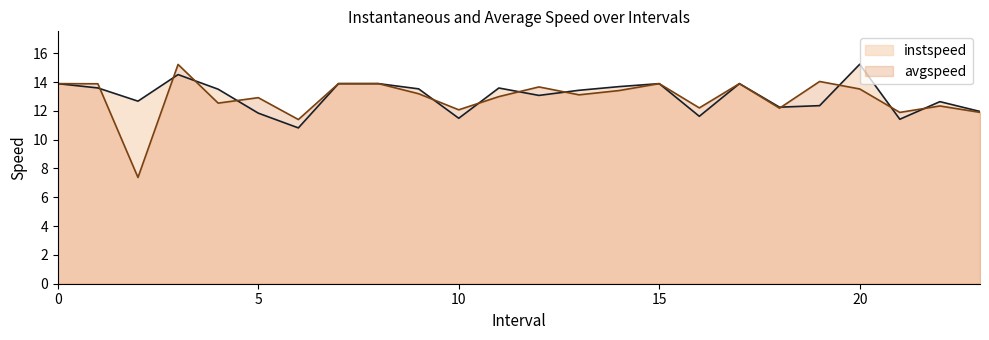

Does the chart have visible grid lines?

No